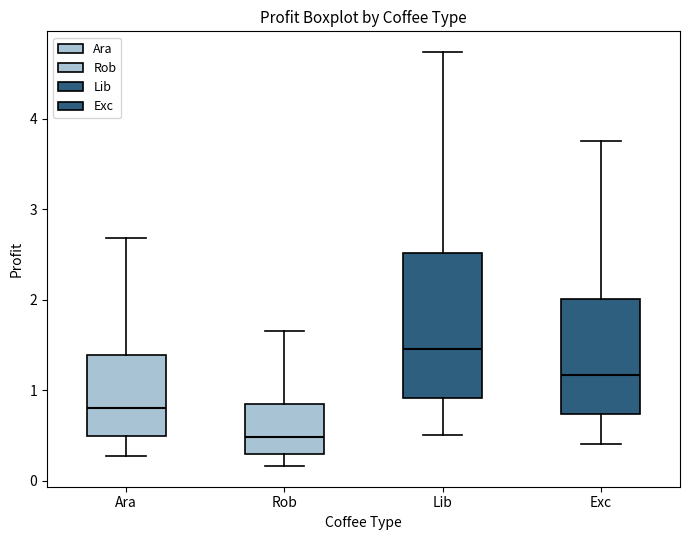

Reading left to right, read every box against the y-axis: the position of its median line, the range the box covers, and the ends of its whiskers. The values are not printed on the chart, so give them approximately, as read against the axis.

Ara: median 0.8, box 0.5 to 1.4, whiskers 0.3 to 2.7
Rob: median 0.5, box 0.3 to 0.8, whiskers 0.2 to 1.6
Lib: median 1.5, box 0.9 to 2.5, whiskers 0.5 to 4.7
Exc: median 1.2, box 0.7 to 2.0, whiskers 0.4 to 3.8